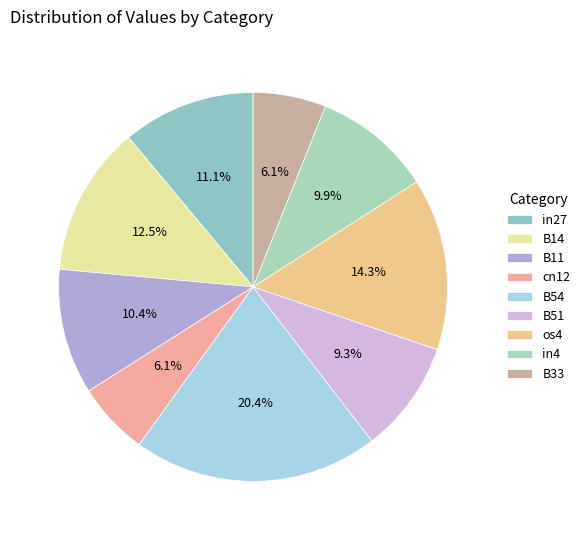

How many slices are in this pie chart?

9